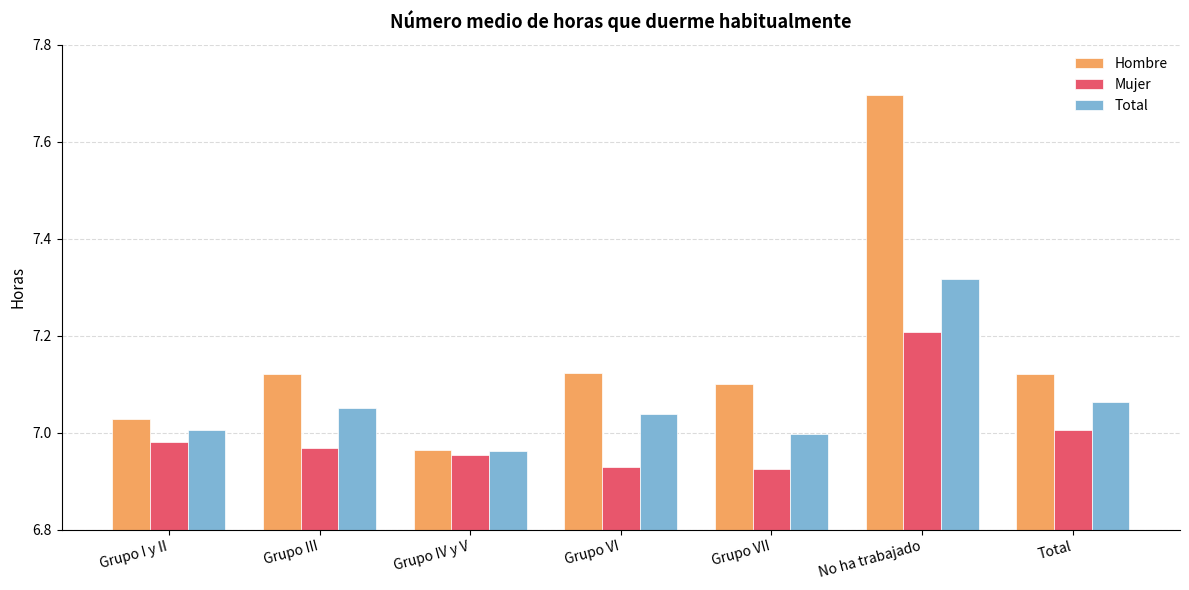

How many bars are there in total?

21